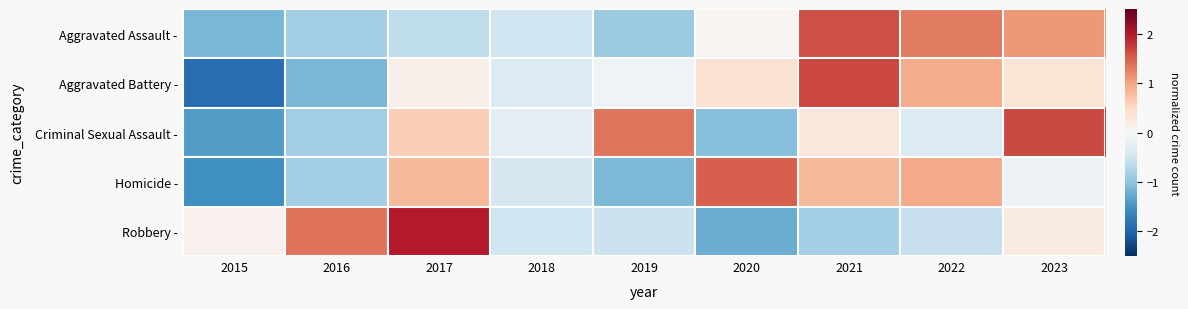

Reading left to right, what are all the values shown in this chart?

Aggravated Assault -: 2015=-1.1	2016=-0.9	2017=-0.6	2018=-0.5	2019=-0.9	2020=0.1	2021=1.6	2022=1.3	2023=1.1
Aggravated Battery -: 2015=-1.9	2016=-1.1	2017=0.1	2018=-0.3	2019=-0.1	2020=0.4	2021=1.7	2022=0.9	2023=0.3
Criminal Sexual Assault -: 2015=-1.4	2016=-0.9	2017=0.6	2018=-0.2	2019=1.3	2020=-1.1	2021=0.3	2022=-0.3	2023=1.7
Homicide -: 2015=-1.5	2016=-0.8	2017=0.8	2018=-0.4	2019=-1.1	2020=1.5	2021=0.8	2022=1.0	2023=-0.2
Robbery -: 2015=0.1	2016=1.4	2017=2.0	2018=-0.5	2019=-0.5	2020=-1.2	2021=-0.8	2022=-0.6	2023=0.2